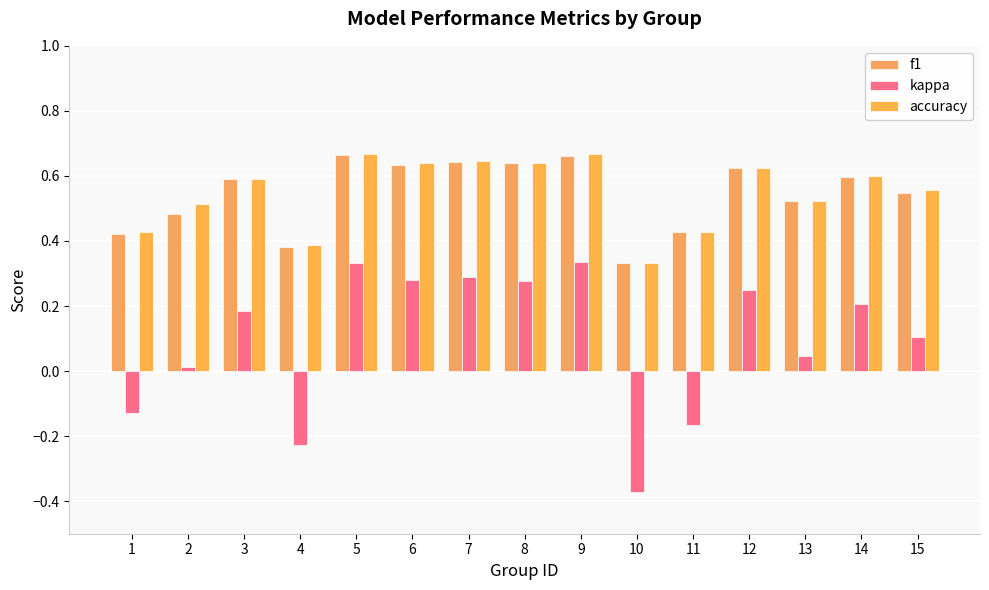

Which series changed the most between 2 and 11?

kappa